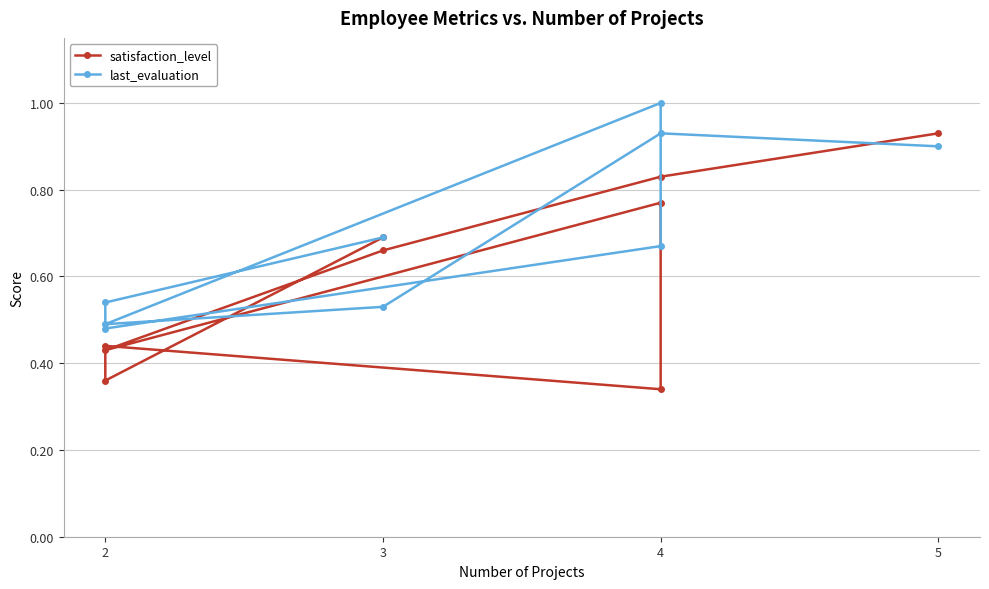

What are all the series names shown in the legend?

satisfaction_level, last_evaluation